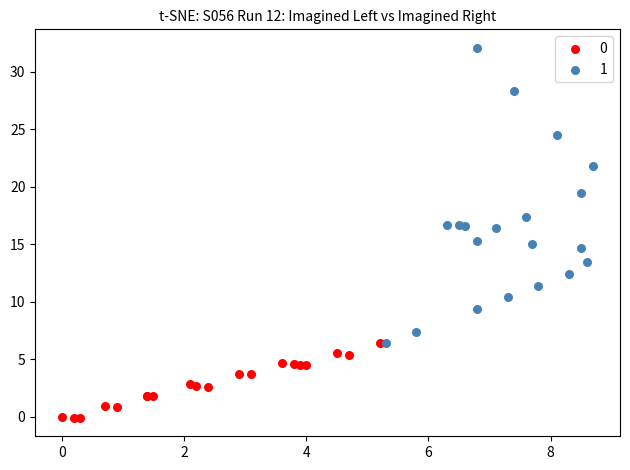

Which series reaches the minimum Y coordinate?

0